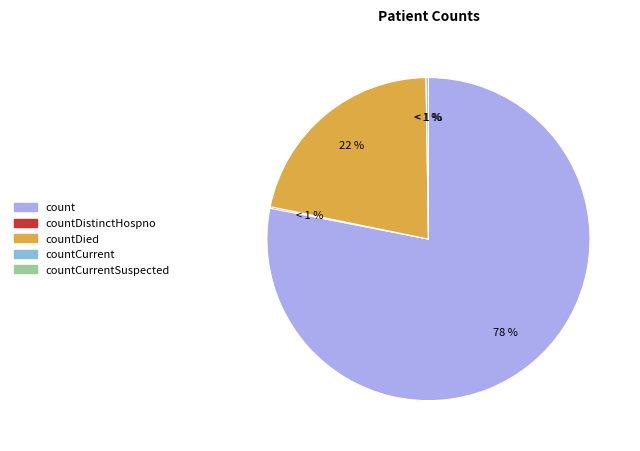

Which category has the smallest portion of the pie?

countCurrentSuspected